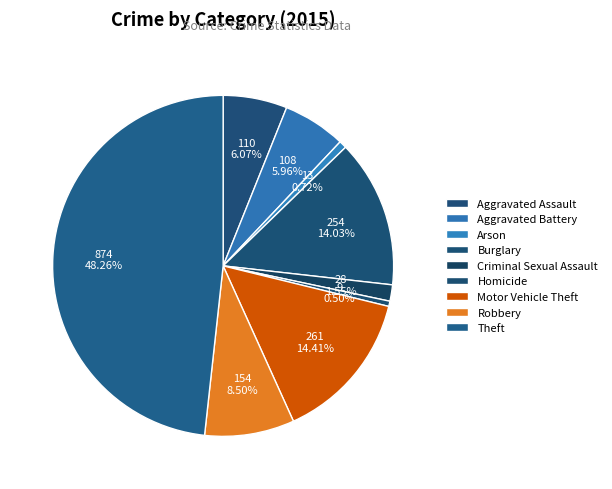

To the nearest percent, what portion does Theft represent?

48%